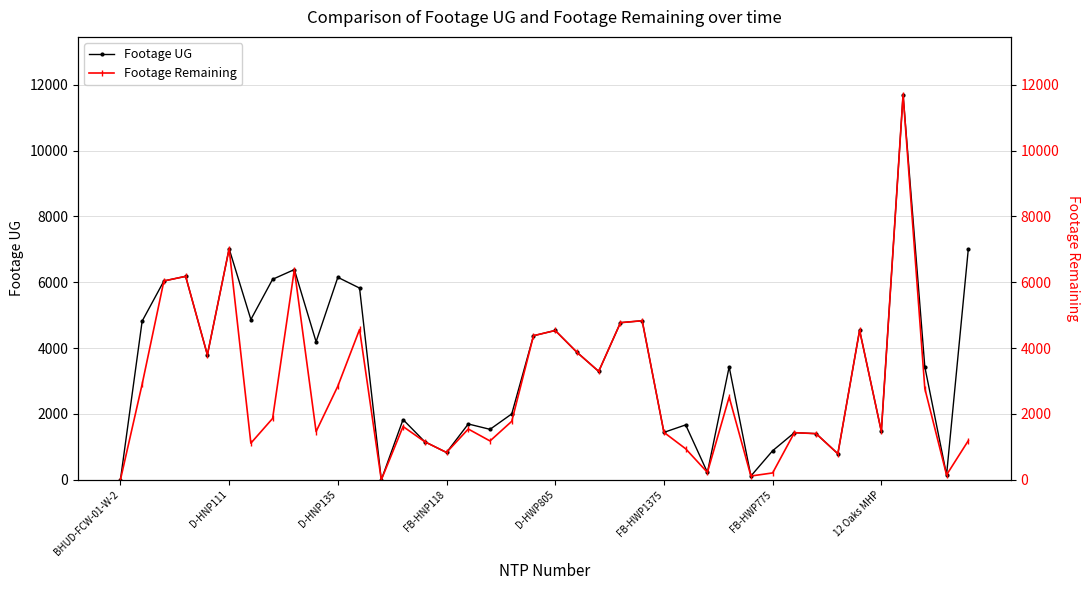

How many lines are shown in the chart?

2